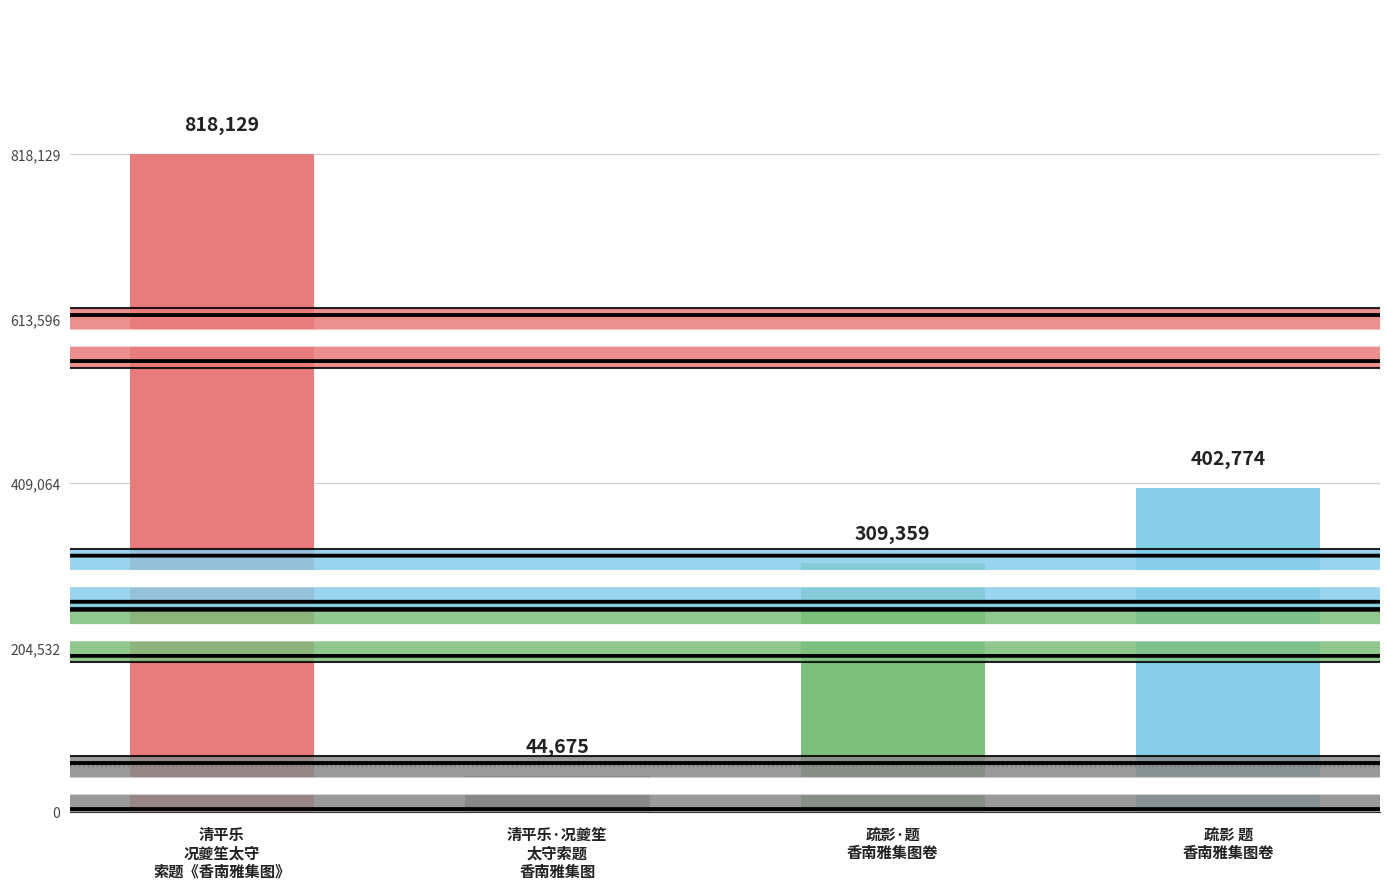

Is it true that the value at 清平乐·况夔笙
太守索题
香南雅集图 is 44675?

True